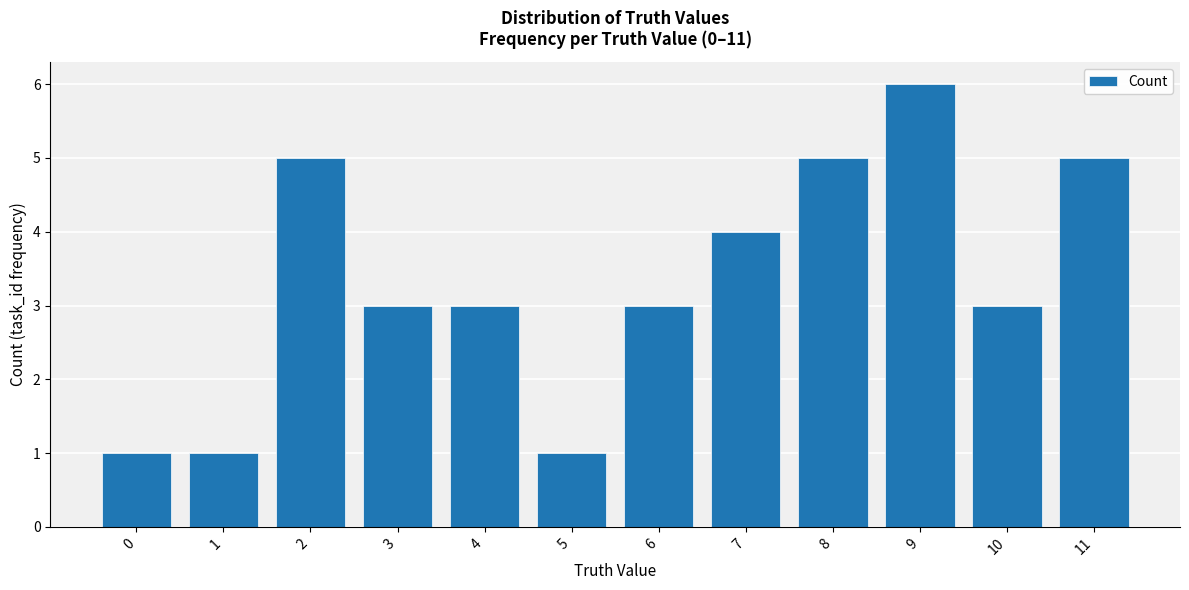

What is the greatest value displayed?

6